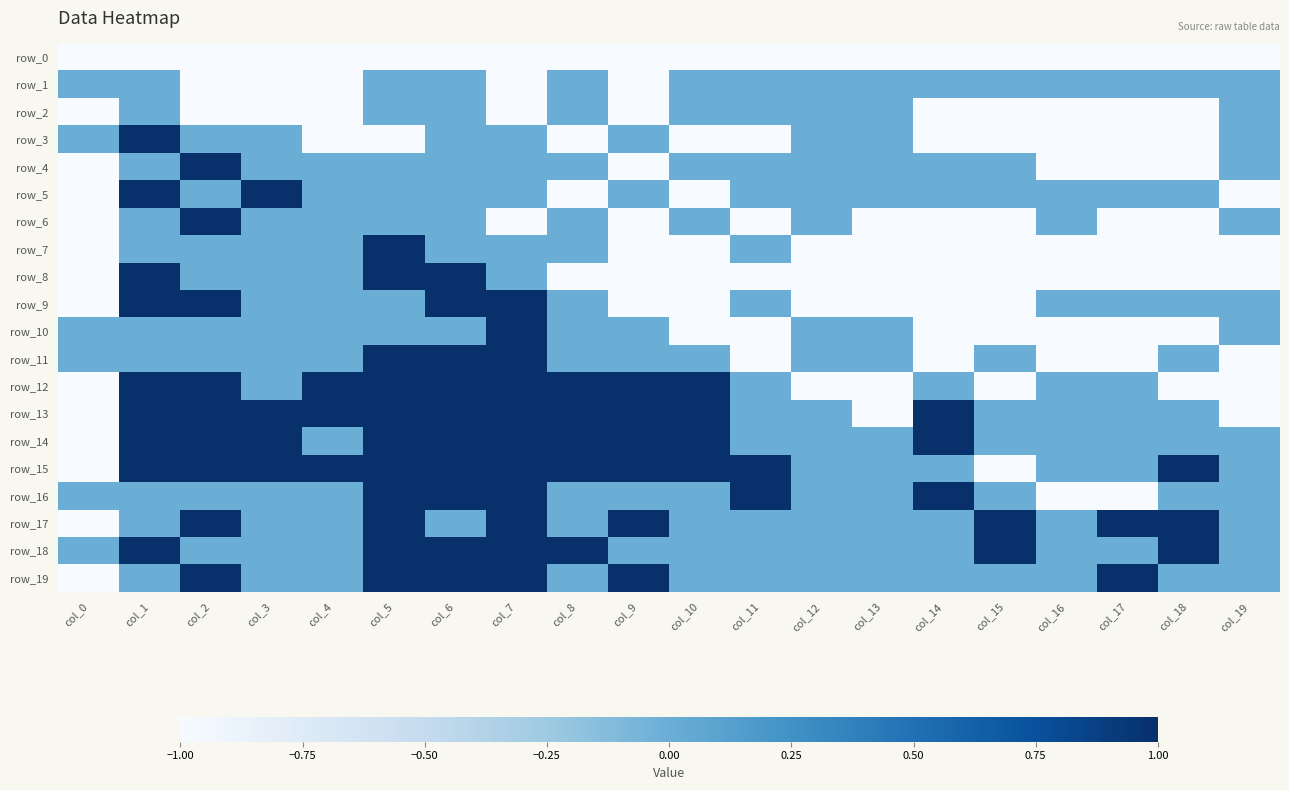

The row_15 series shows -1 at col_0. True or false?

True